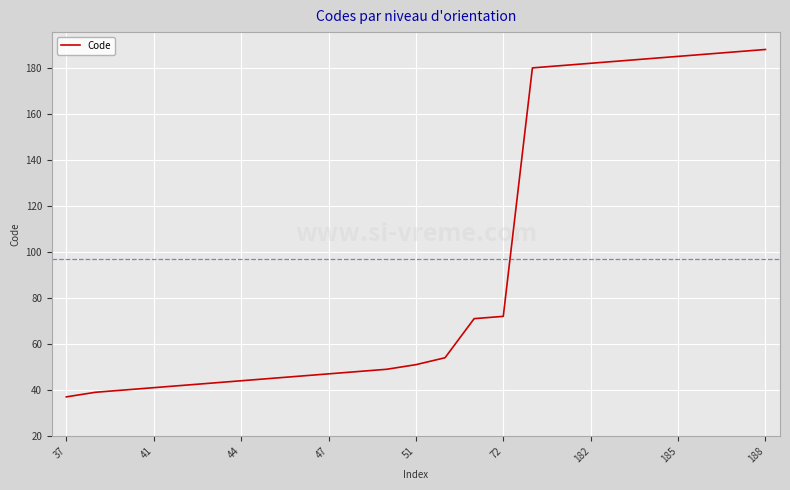

What is the maximum value shown in the chart?

188